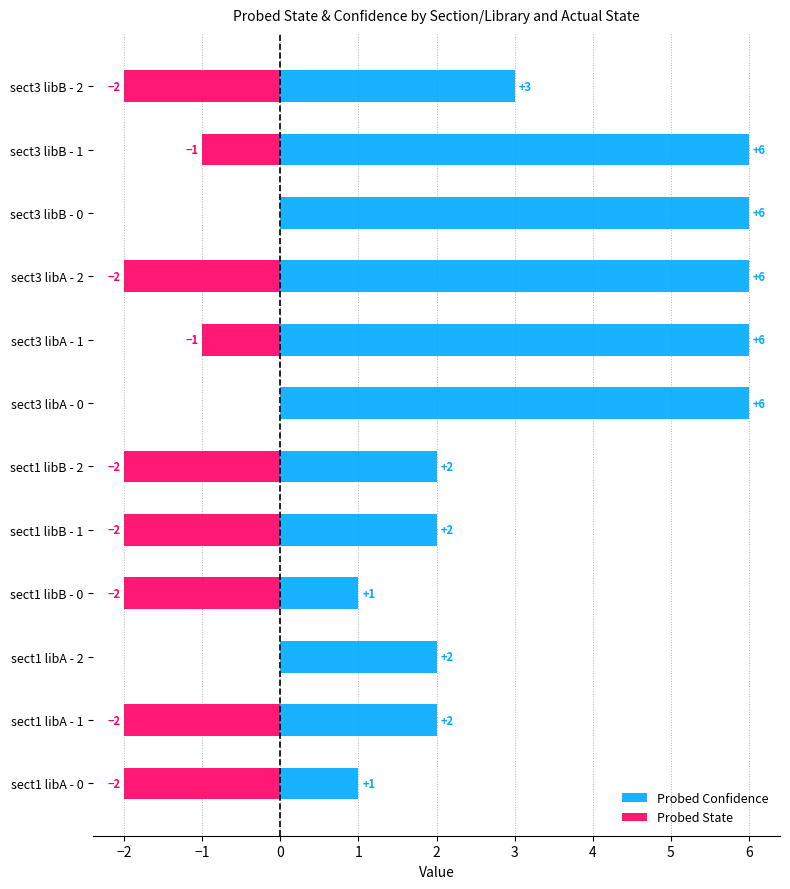

Which series has the largest total across all categories?

Probed Confidence